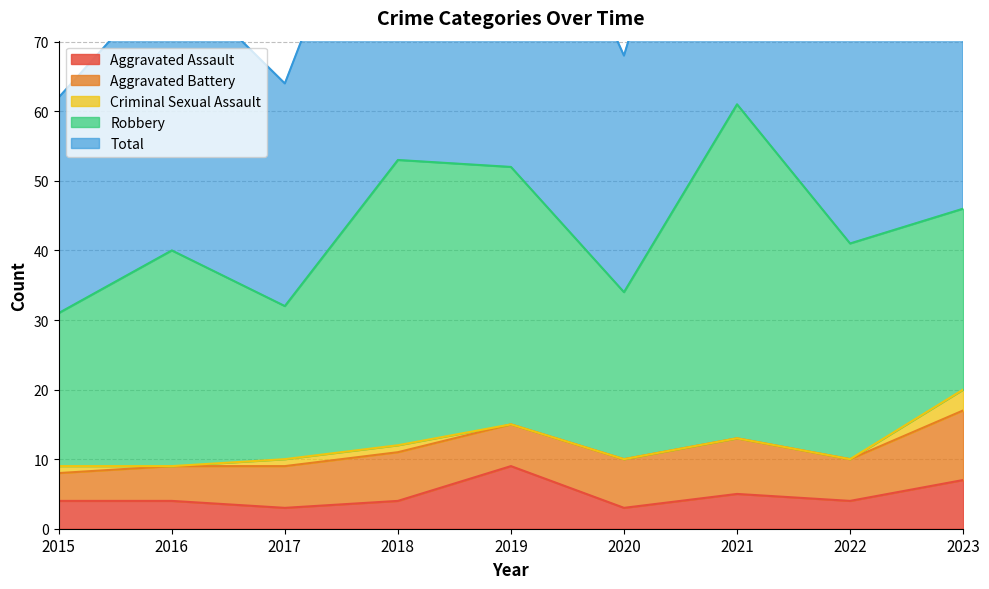

Reading left to right, list all the values displayed in this chart.

Aggravated Assault: 2015=4	2016=4	2017=3	2018=4	2019=9	2020=3	2021=5	2022=4	2023=7
Aggravated Battery: 2015=4	2016=5	2017=6	2018=7	2019=6	2020=7	2021=8	2022=6	2023=10
Criminal Sexual Assault: 2015=1	2016=0	2017=1	2018=1	2019=0	2020=0	2021=0	2022=0	2023=3
Robbery: 2015=22	2016=31	2017=22	2018=41	2019=37	2020=24	2021=48	2022=31	2023=26
Total: 2015=31	2016=40	2017=32	2018=53	2019=52	2020=34	2021=61	2022=41	2023=46